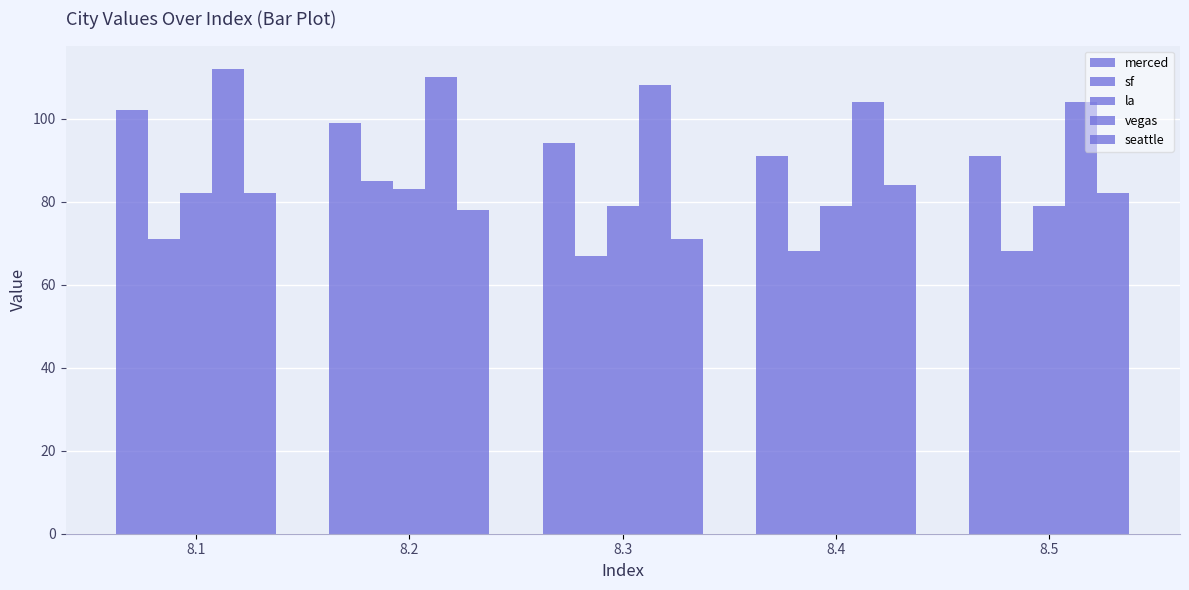

Reading left to right, transcribe all the data shown in this chart.

merced: 8.1=102	8.2=99	8.3=94	8.4=91	8.5=91
sf: 8.1=71	8.2=85	8.3=67	8.4=68	8.5=68
la: 8.1=82	8.2=83	8.3=79	8.4=79	8.5=79
vegas: 8.1=112	8.2=110	8.3=108	8.4=104	8.5=104
seattle: 8.1=82	8.2=78	8.3=71	8.4=84	8.5=82